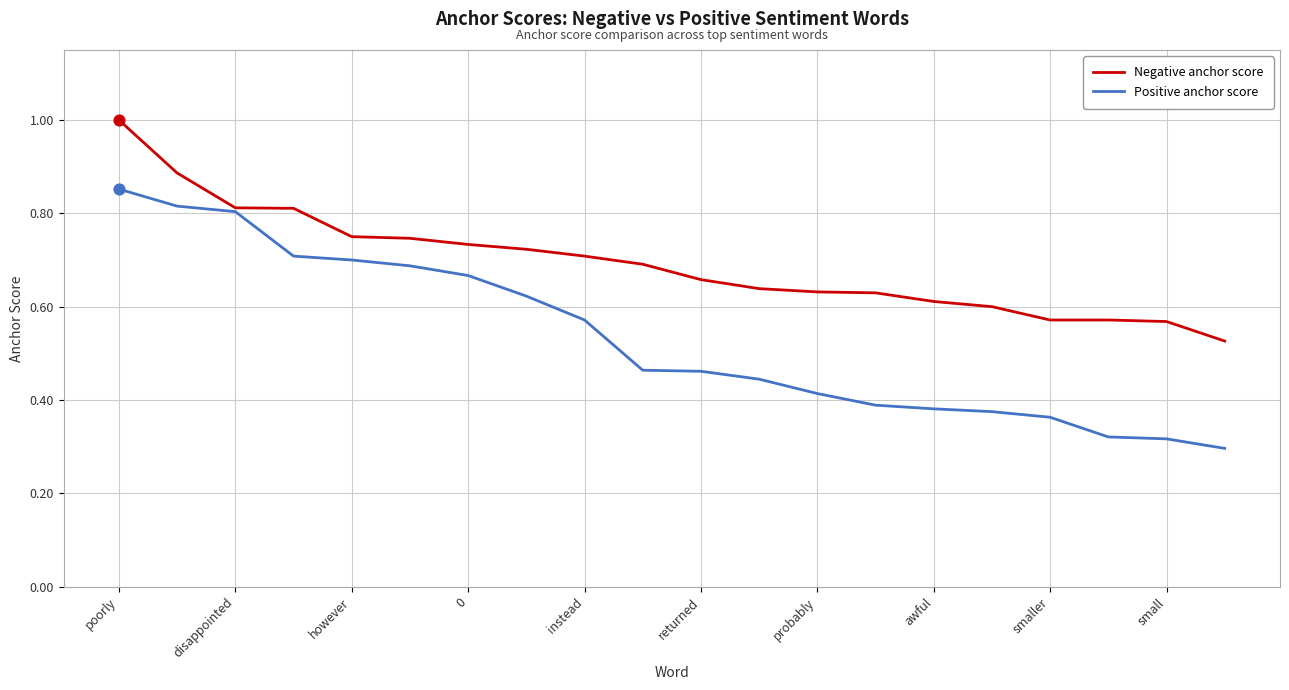

Which series has the largest total across all categories?

Negative anchor score